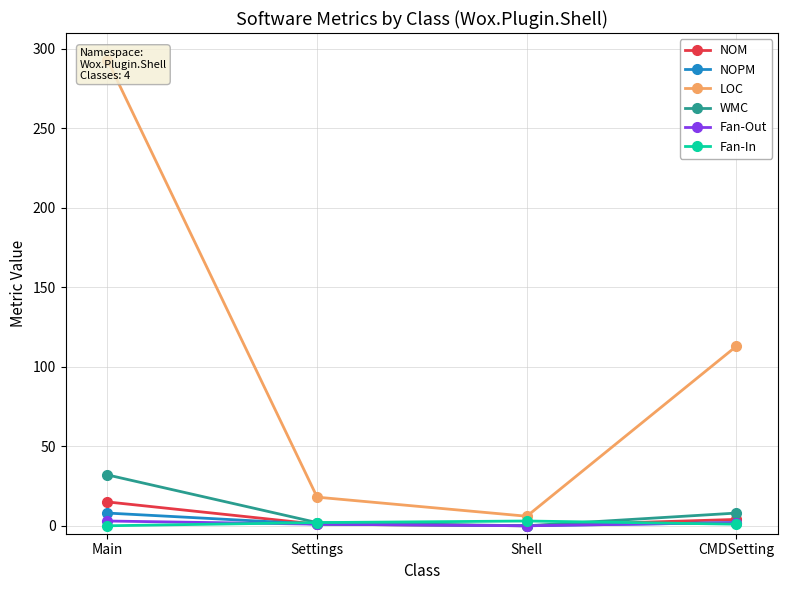

Which label corresponds to the largest value in the chart?

Main